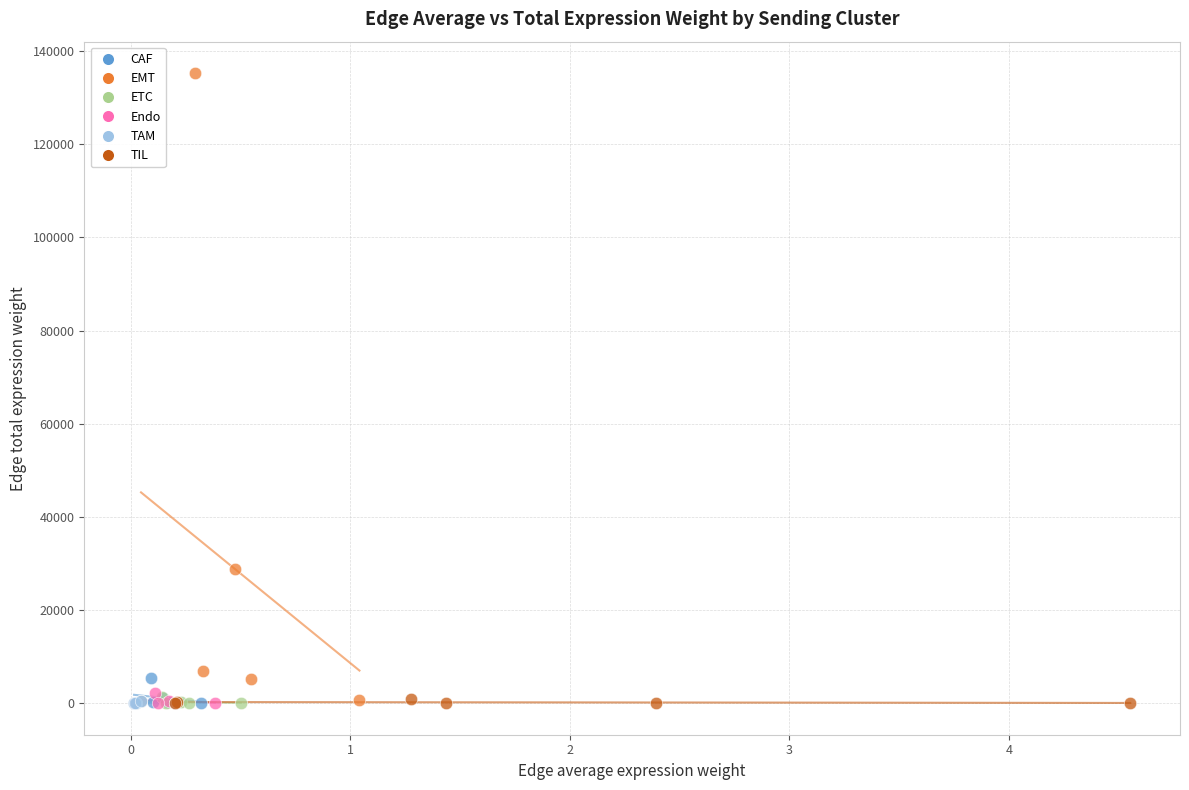

Which series reaches the maximum Y coordinate?

EMT